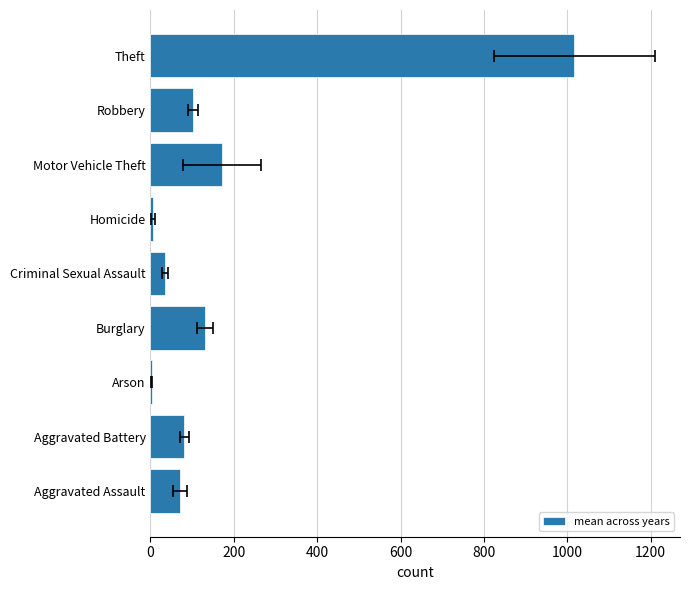

What is the difference between the second highest and minimum values?

168.0